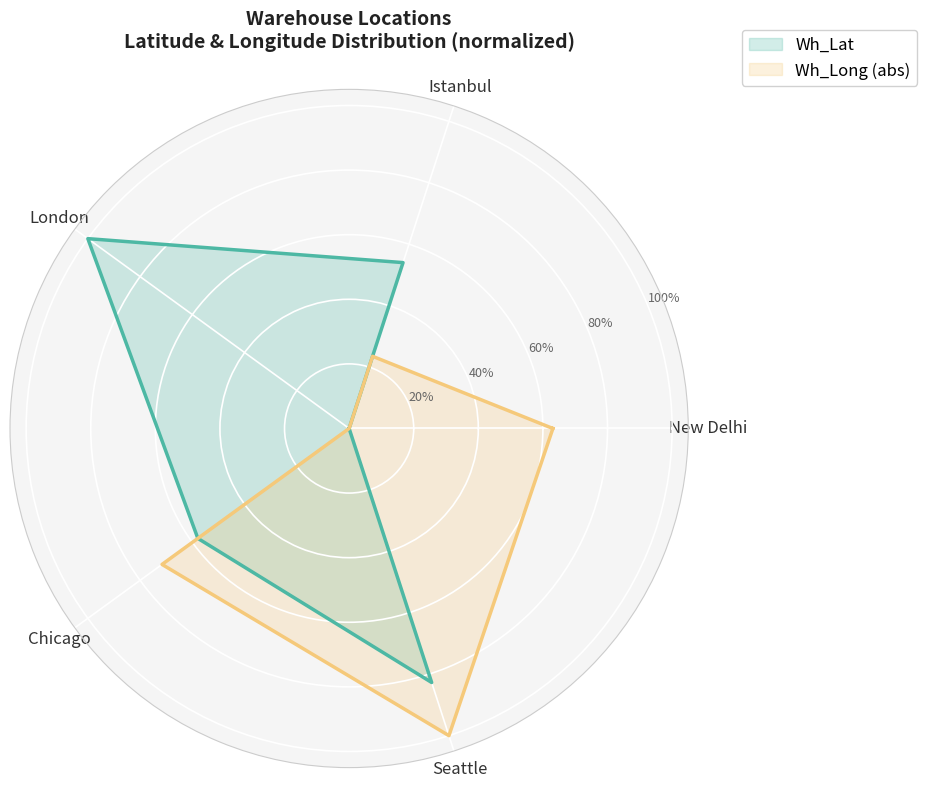

At which category does Wh_Lat reach its first local peak?

London